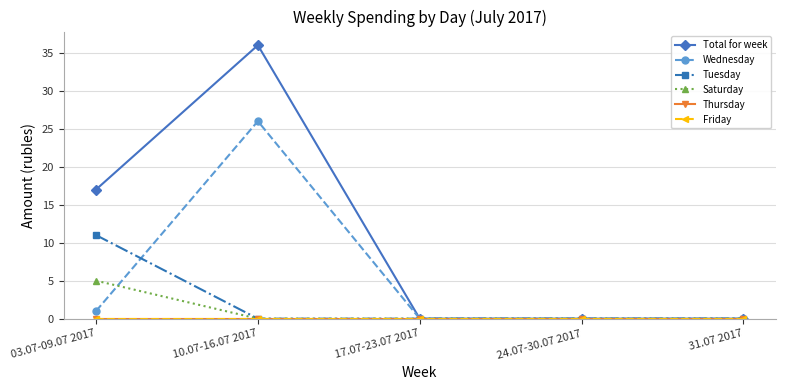

Does the chart have visible grid lines?

Yes